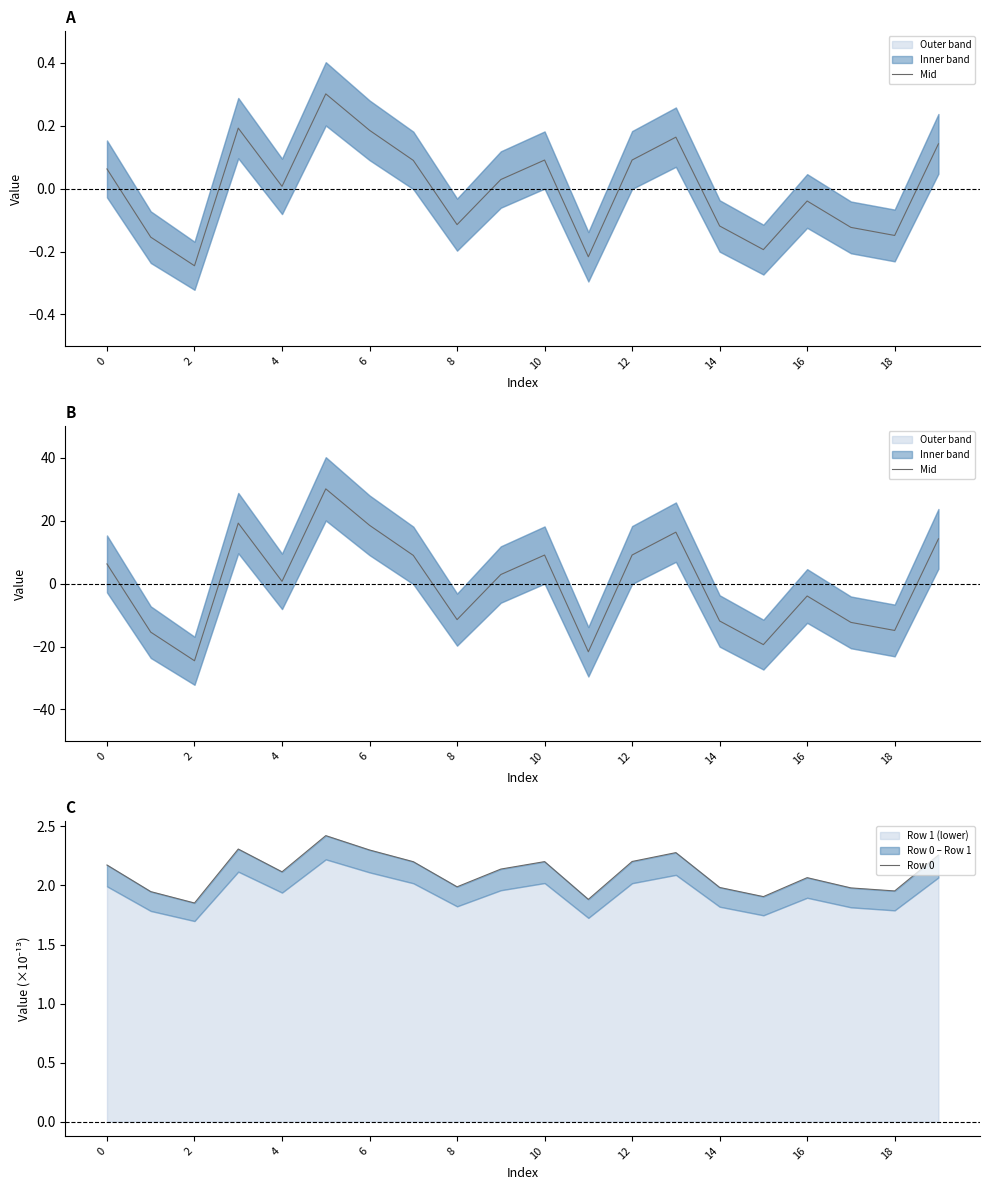

Between which two adjacent categories do Row 0 and Mid first intersect?

0 and 2